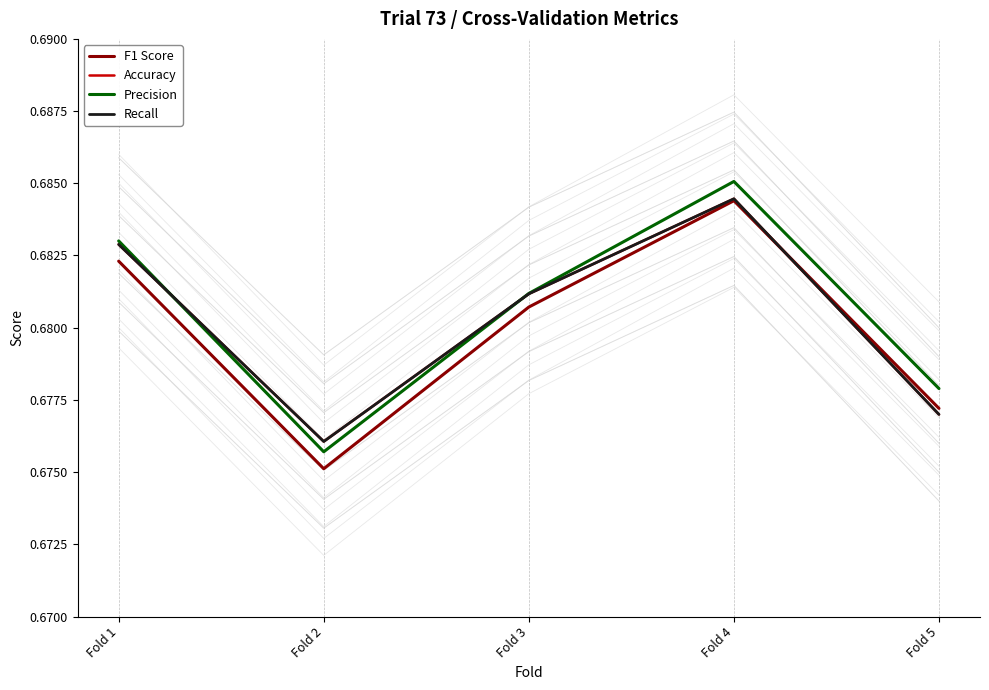

Rank the series at Fold 1 from highest to lowest value.

Precision, Accuracy, Recall, F1 Score